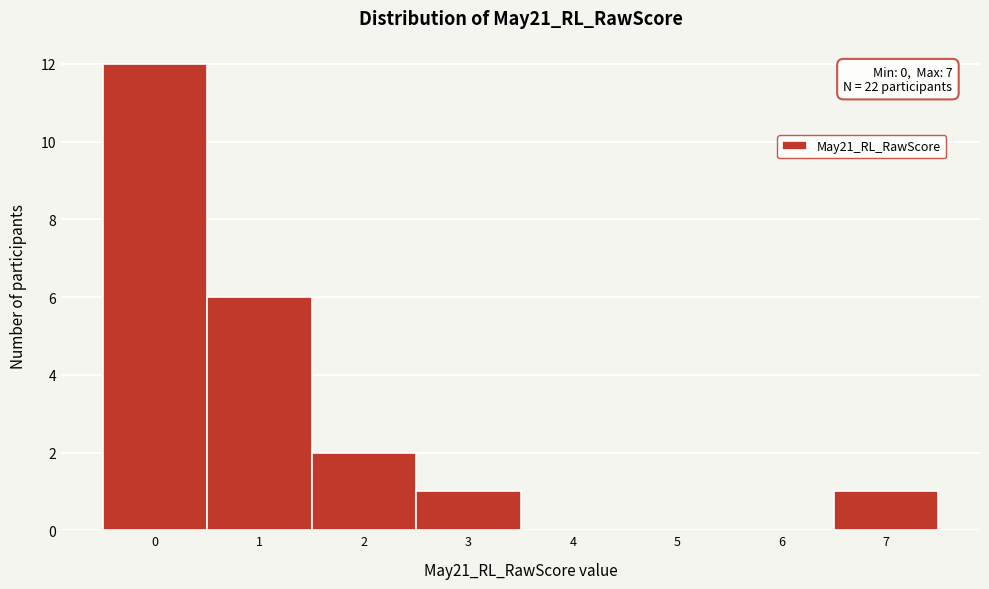

Over which range of the x-axis is the bar tallest?

-0.5 to 0.5